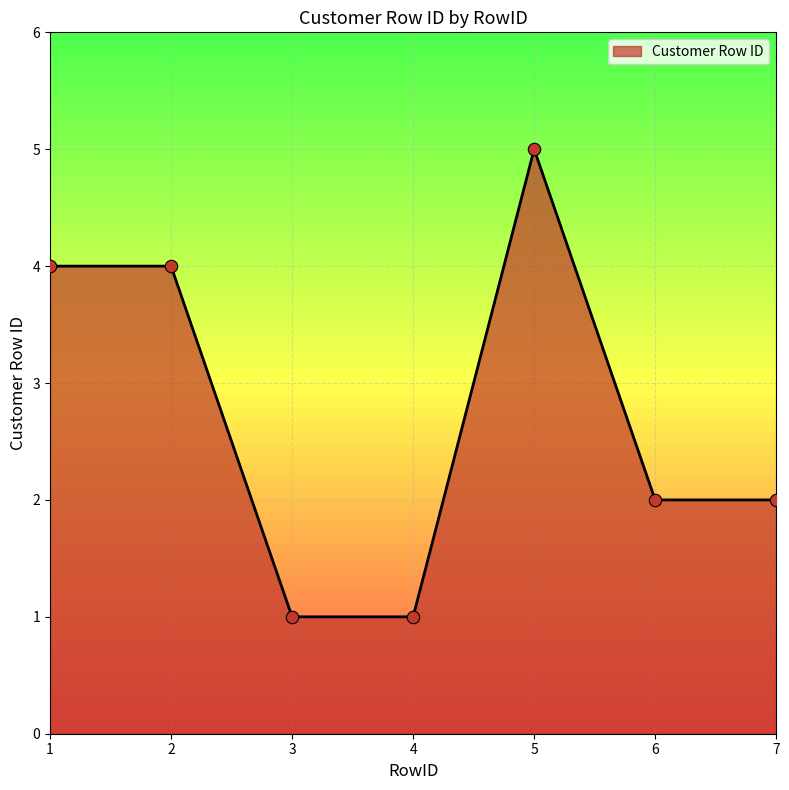

What is the change in value from 1 to 6?

-2